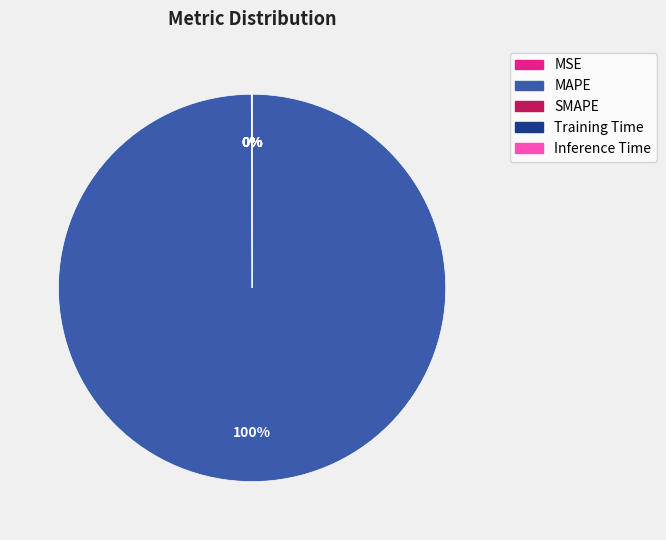

Is it true that MAPE is 100% of the pie?

True